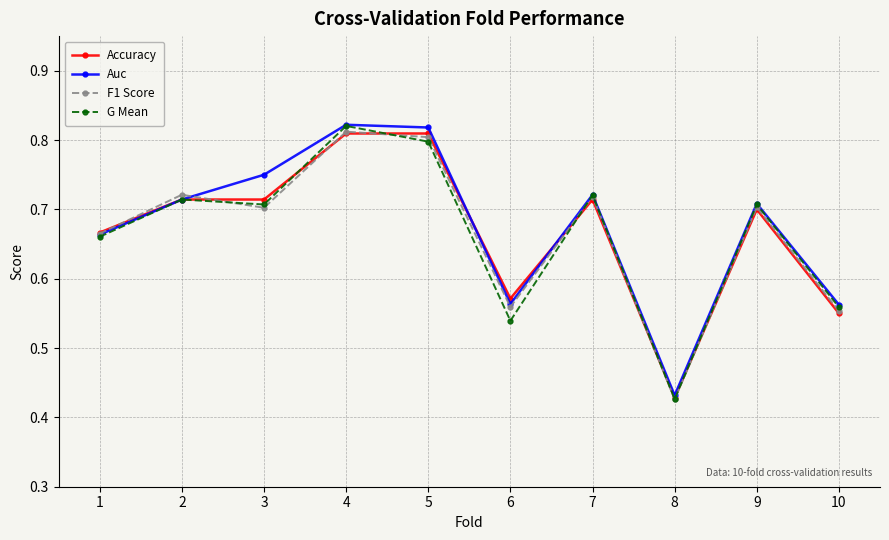

Where is F1 Score nearest to the value 0?

8